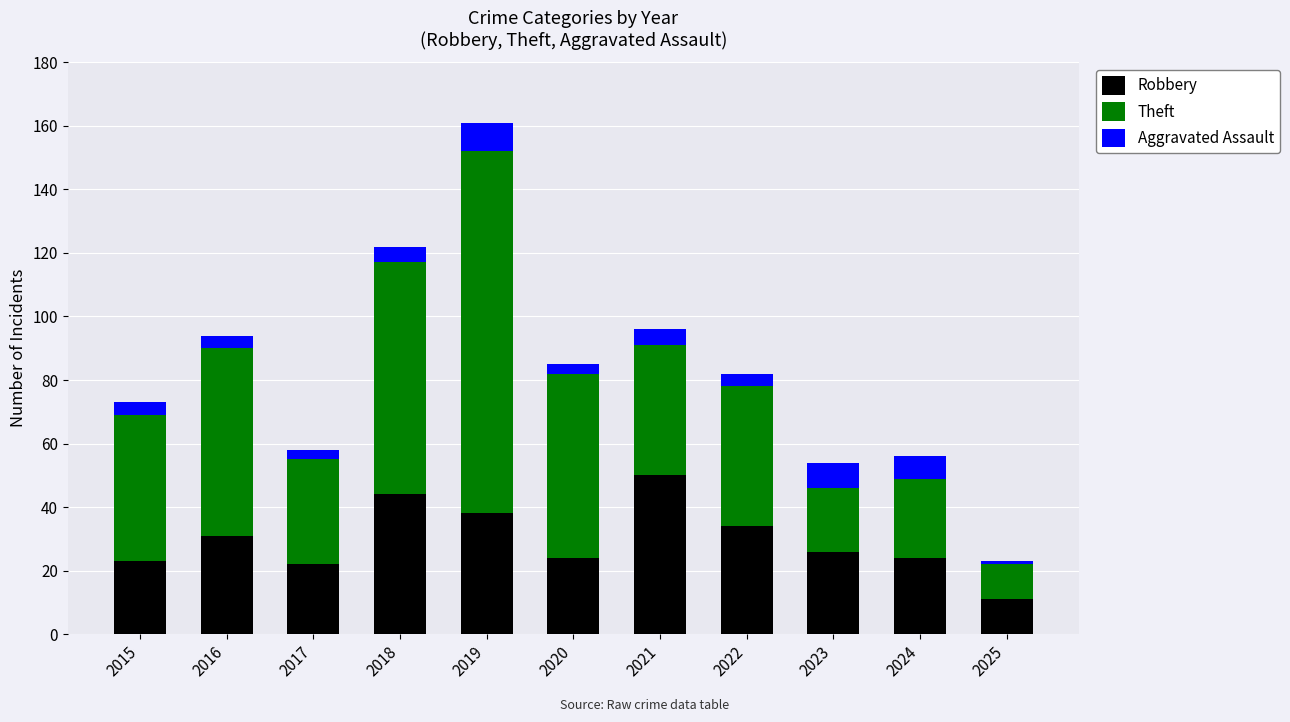

At which category is the sum across all series the highest?

2019